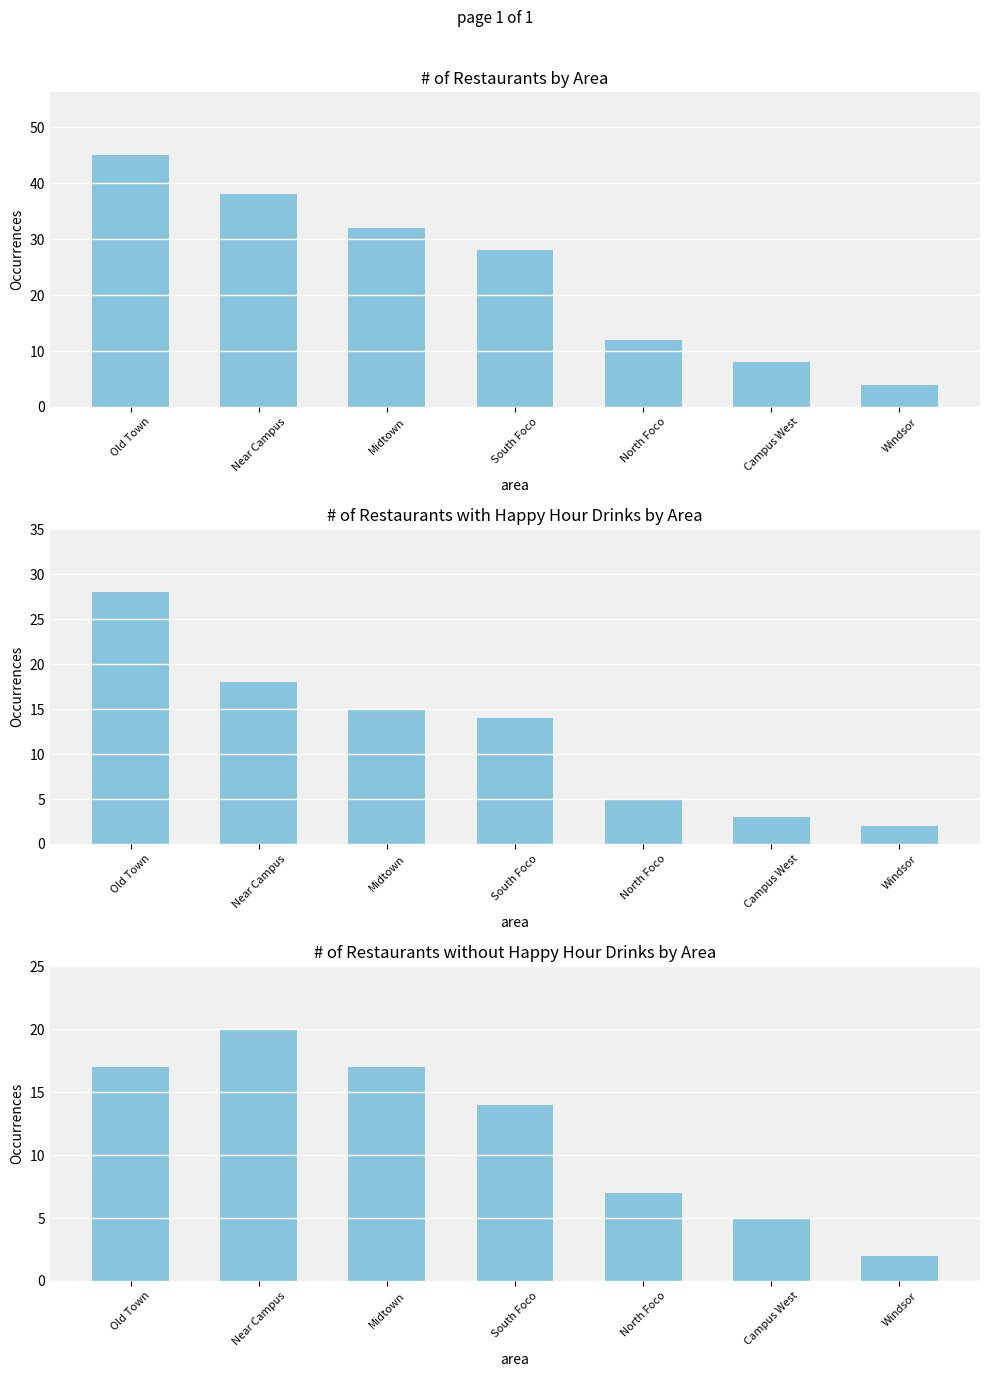

Which series has the widest spread of values?

Total